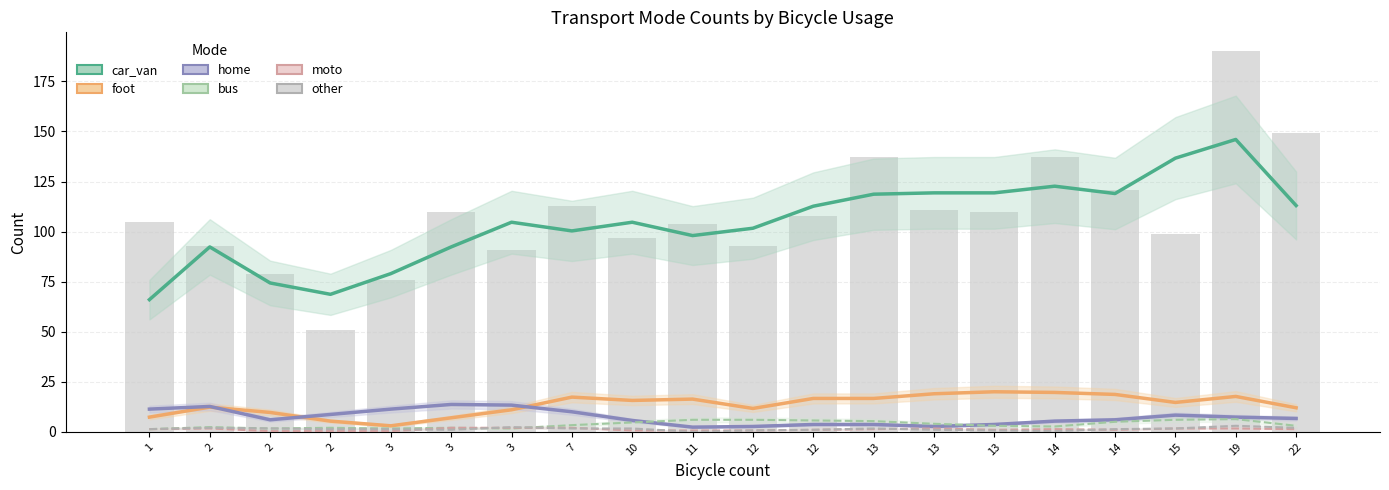

Which category has the highest value across all series?

19